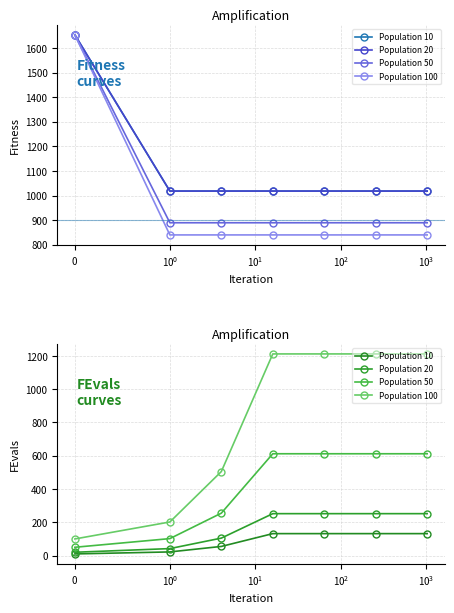

What are all the series names shown in the legend?

Population 10, Population 20, Population 50, Population 100